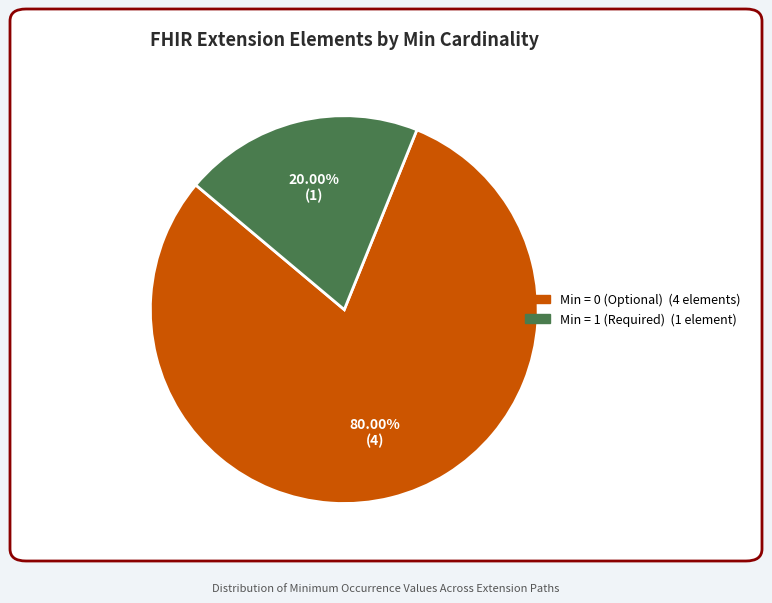

Is there any slice that represents more than half of the pie?

Yes